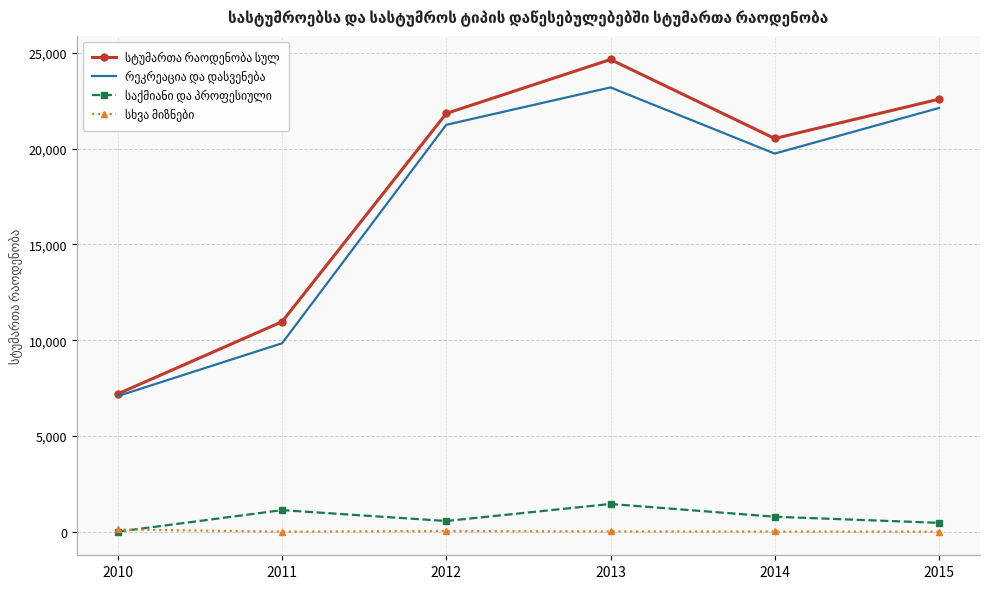

At which category does the chart reach its peak across all series?

2013